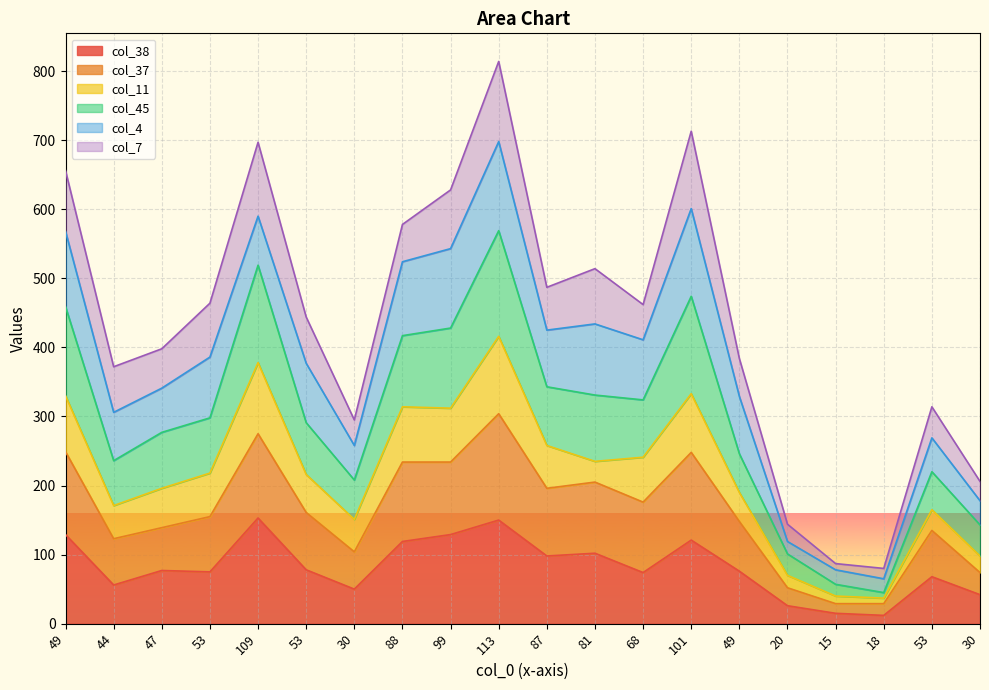

Does the chart display data point markers on the line(s)?

No